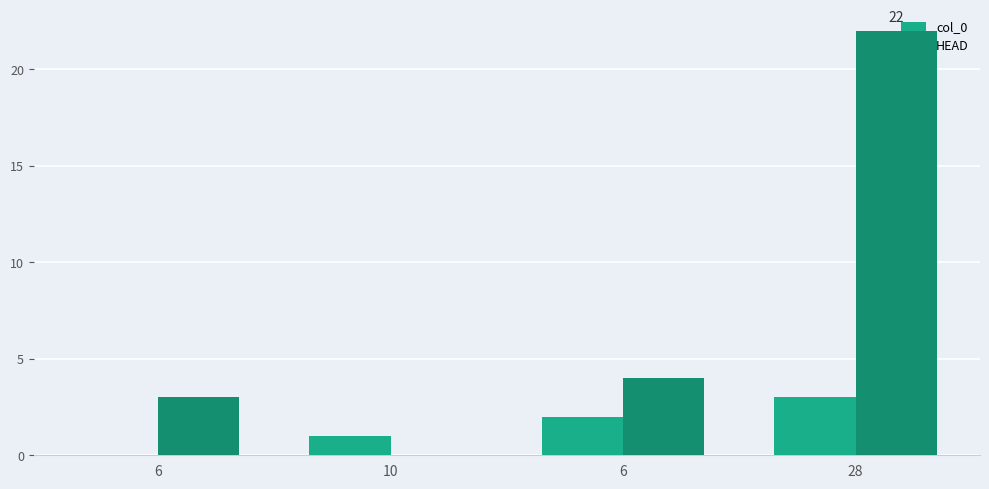

At which category is the sum across all series the highest?

28